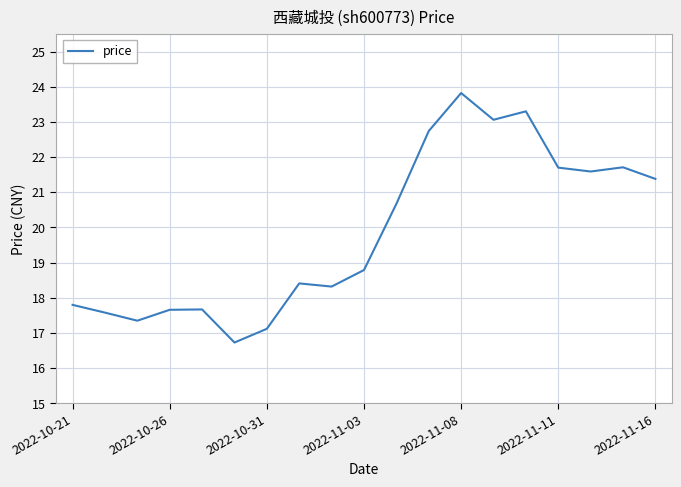

Reading right to left, transcribe all the data shown in this chart.

21.4	21.7	21.6	21.7	23.3	23.1	23.8	22.7	20.7	18.8	18.3	18.4	17.1	16.7	17.7	17.7	17.4	17.6	17.8